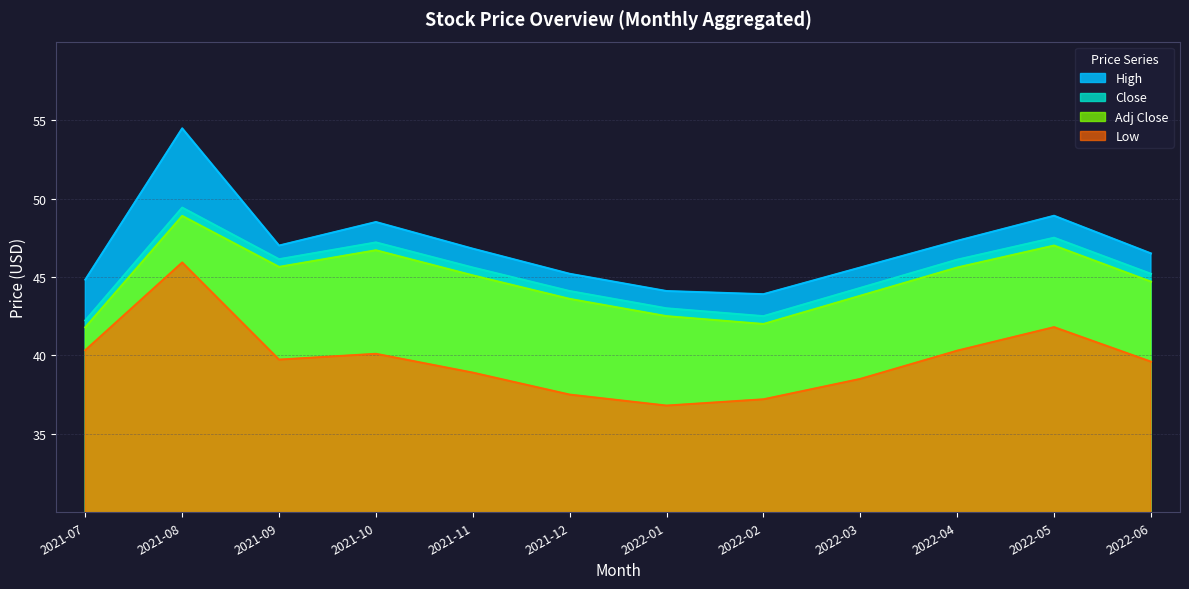

How many distinct data groups are displayed?

4